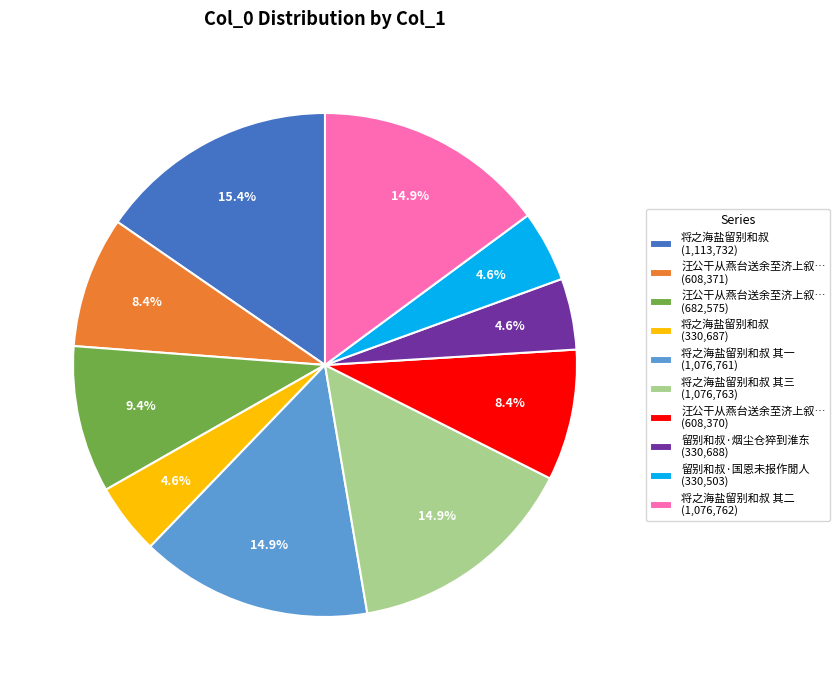

Which has a higher value, 将之海盐留别和叔 (330,687) or 将之海盐留别和叔 其一 (1,076,761)?

将之海盐留别和叔 其一 (1,076,761)